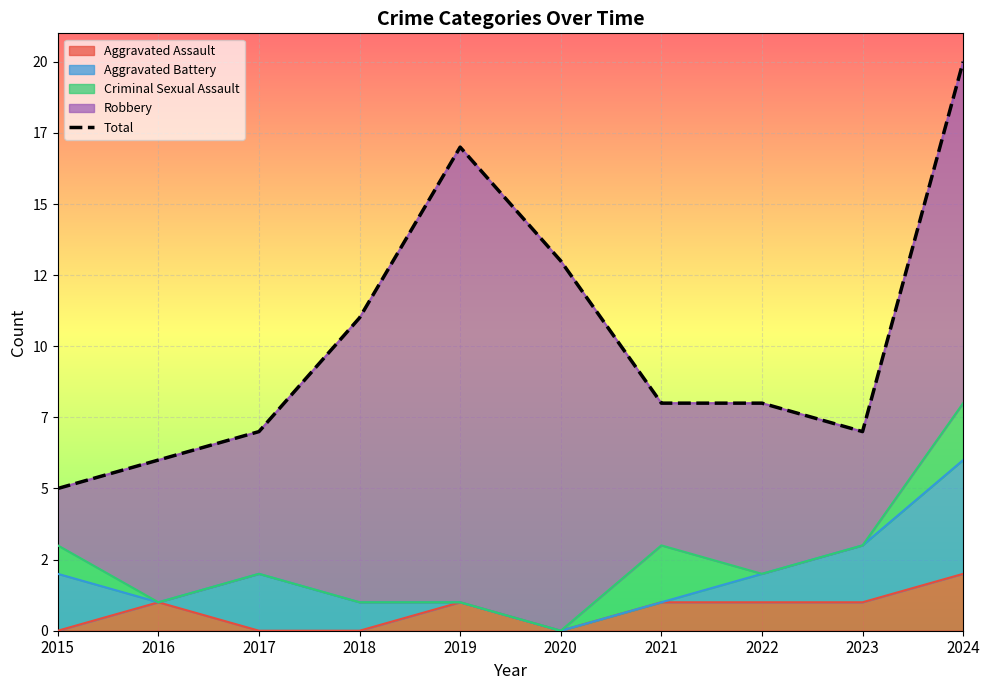

Rank the categories by value from lowest to highest.

2015, 2016, 2017, 2023, 2021, 2022, 2018, 2020, 2019, 2024